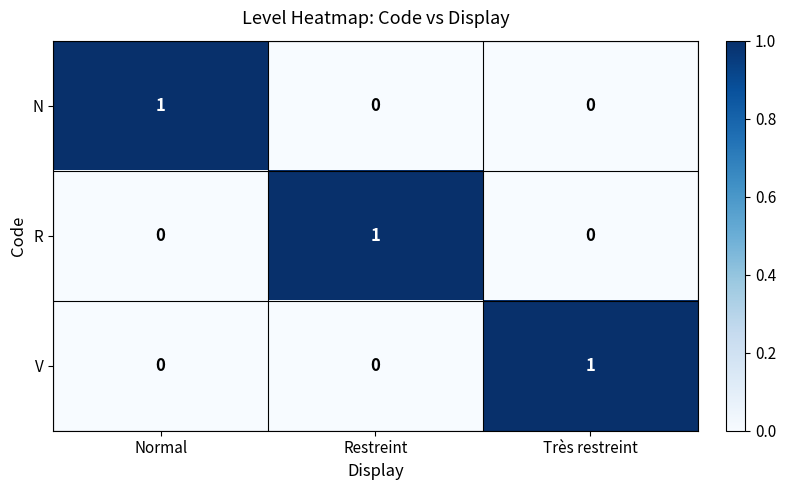

At which label does N reach its peak?

Normal